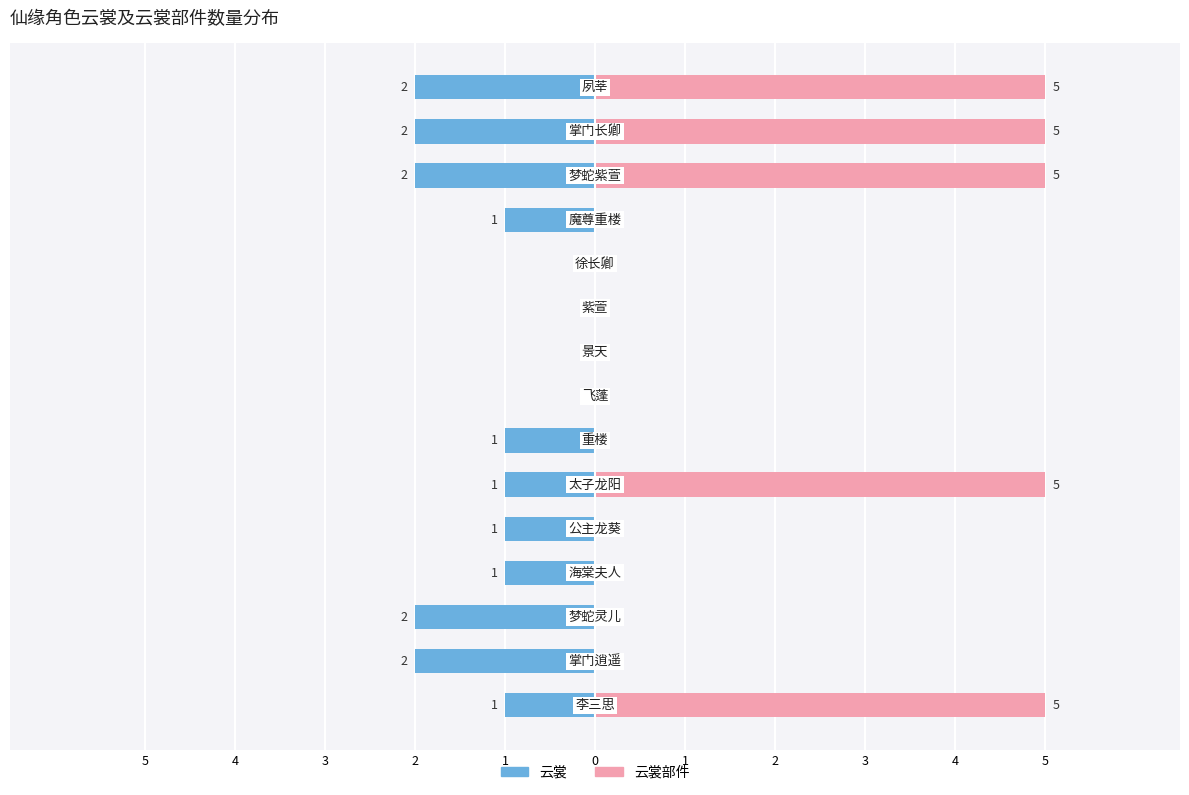

Reading right to left, list all the values displayed in this chart.

云裳: -2	-2	-2	-1	0	0	0	0	-1	-1	-1	-1	-2	-2	-1
云裳部件: 5	5	5	0	0	0	0	0	0	5	0	0	0	0	5